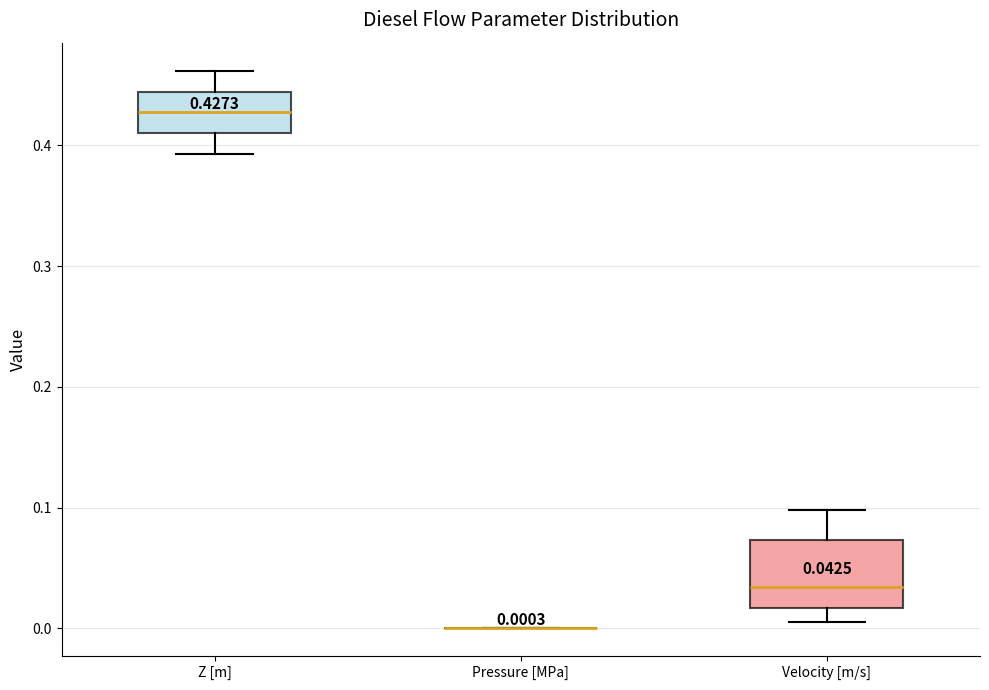

Comparing the boxes themselves (not the whiskers), which one is the tallest?

Velocity [m/s]